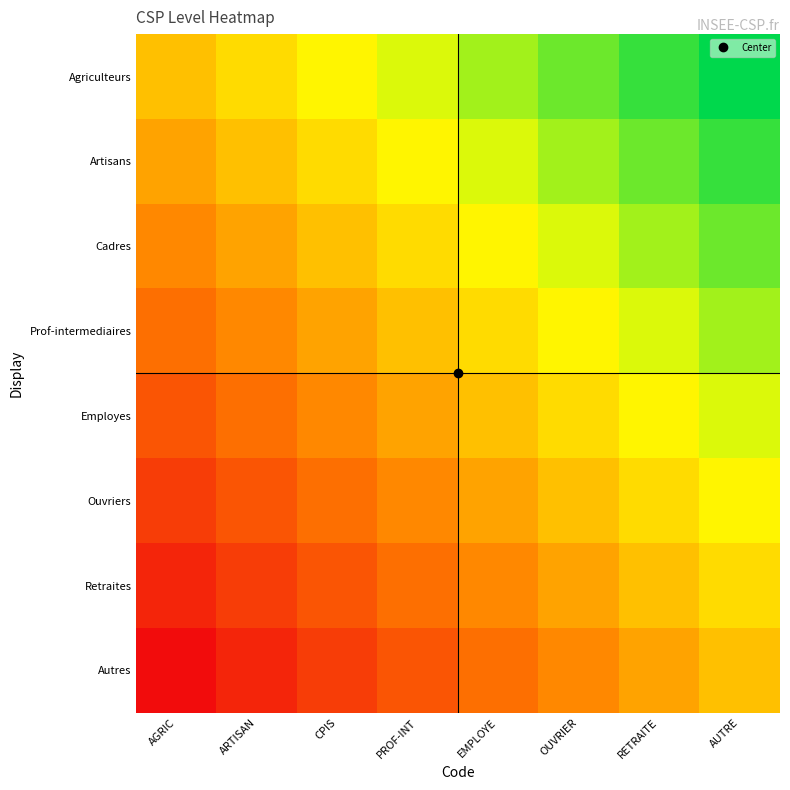

Which series has the largest range (max minus min)?

Ouvriers